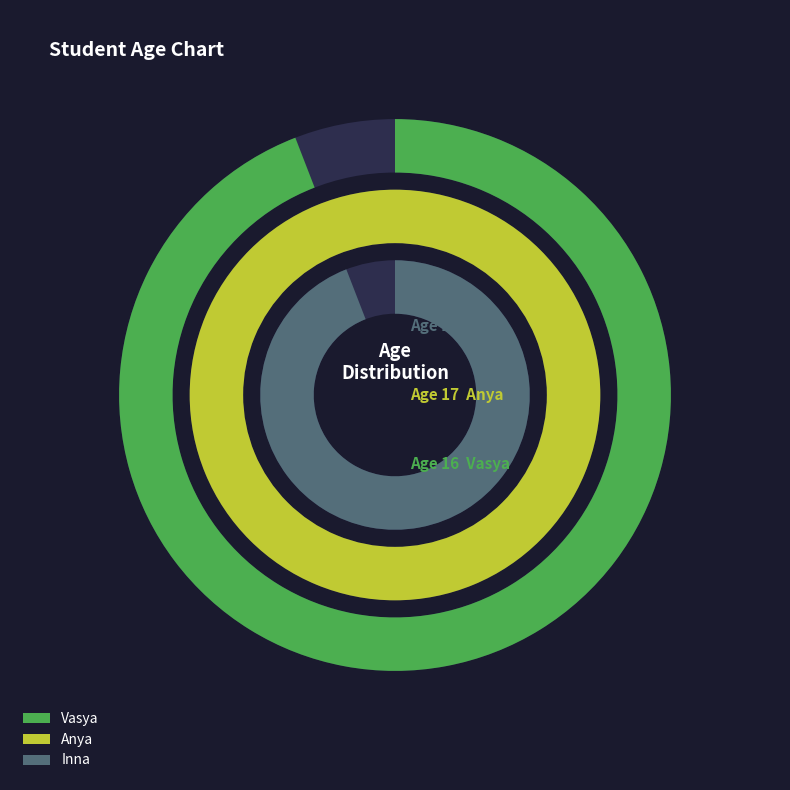

To the nearest percent, what percentage of the pie is Vasya?

33%